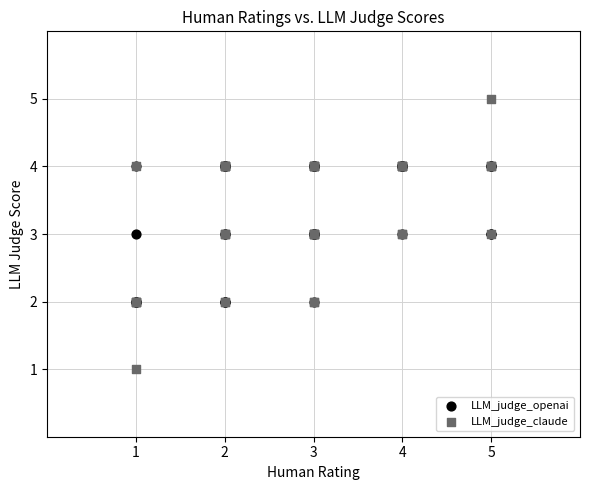

Which series contains the lowest Y value?

LLM_judge_claude